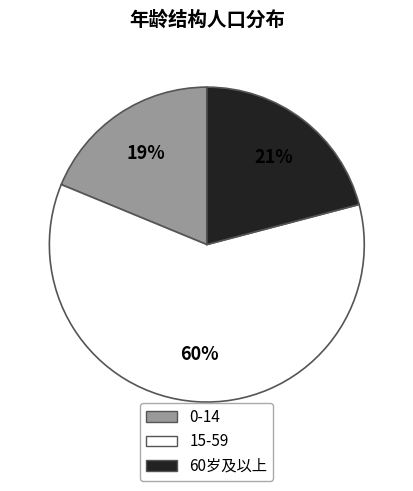

Which category has the biggest portion of the pie?

15-59